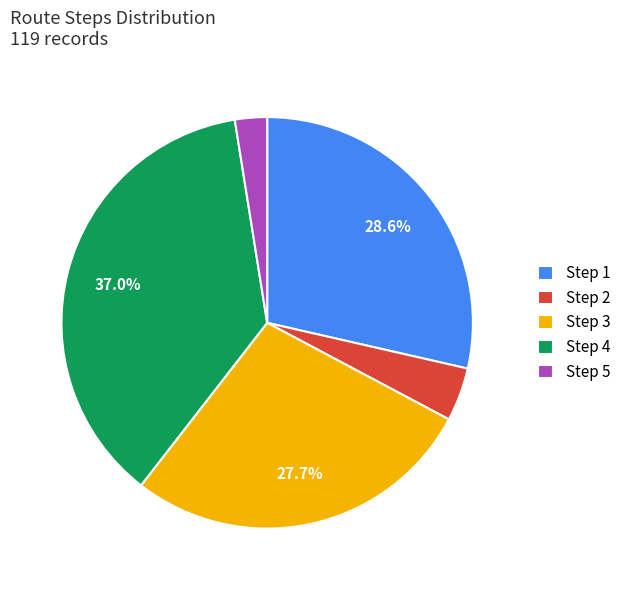

Is Step 4 the majority of the pie?

No